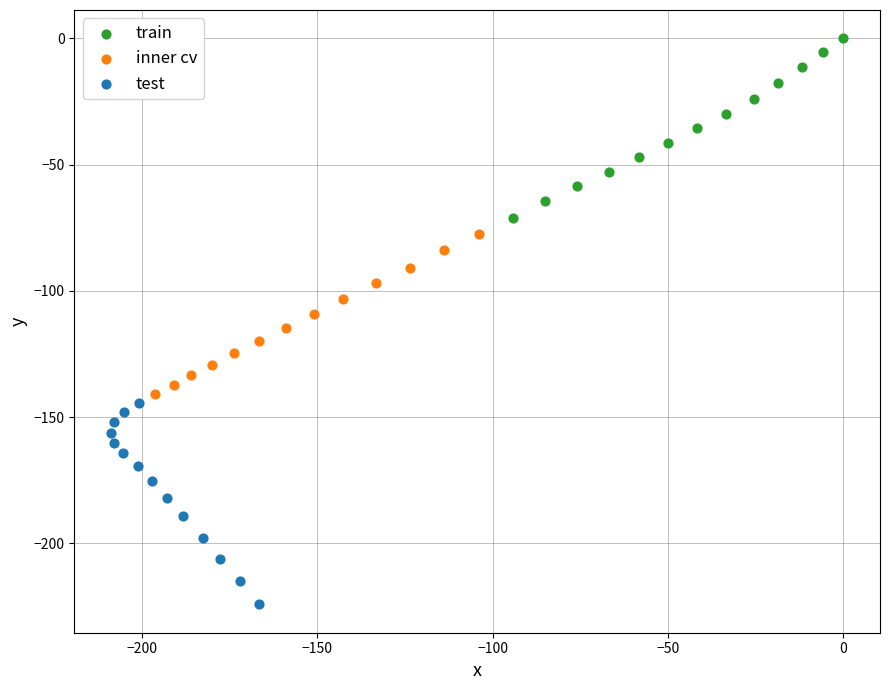

Which series has the widest spread of Y values?

test